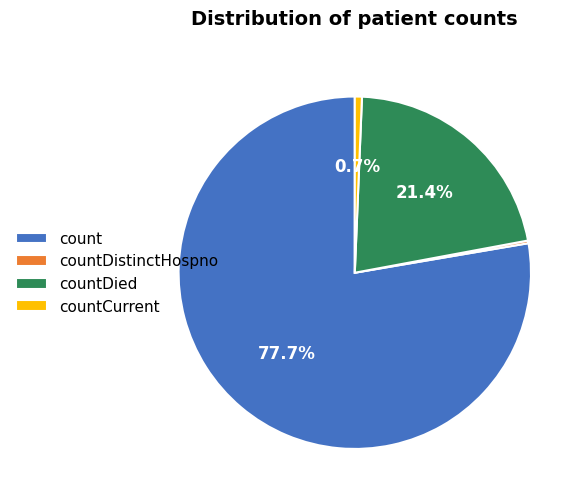

What percentage do count and countDied together represent?

99.1%